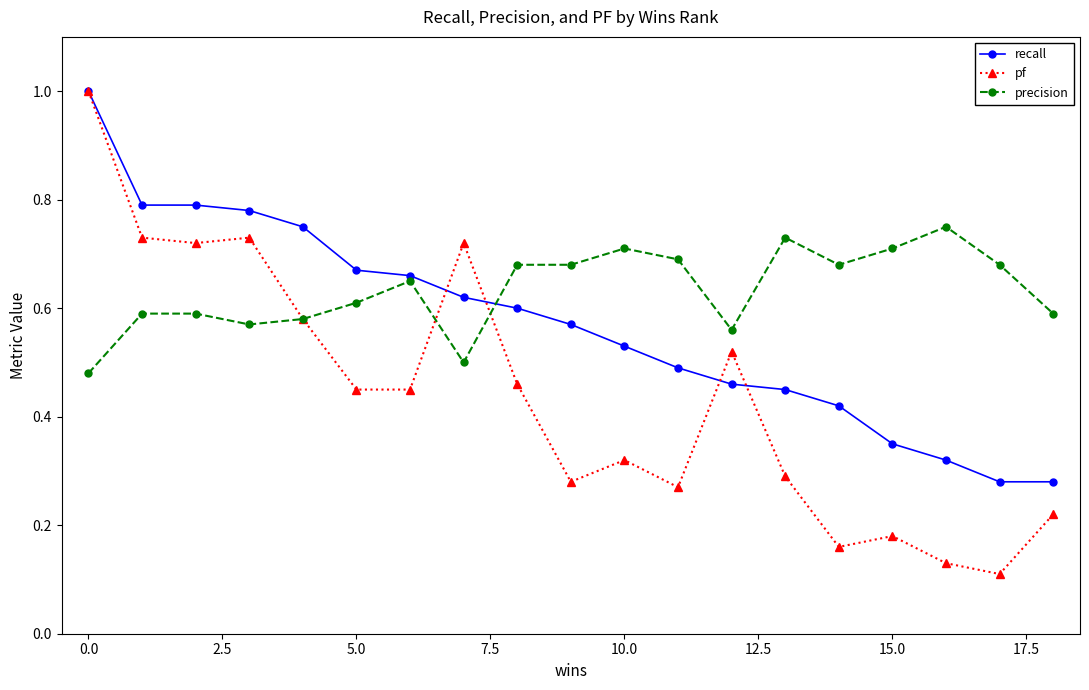

What is the difference between the maximum and minimum values in the pf series?

0.9